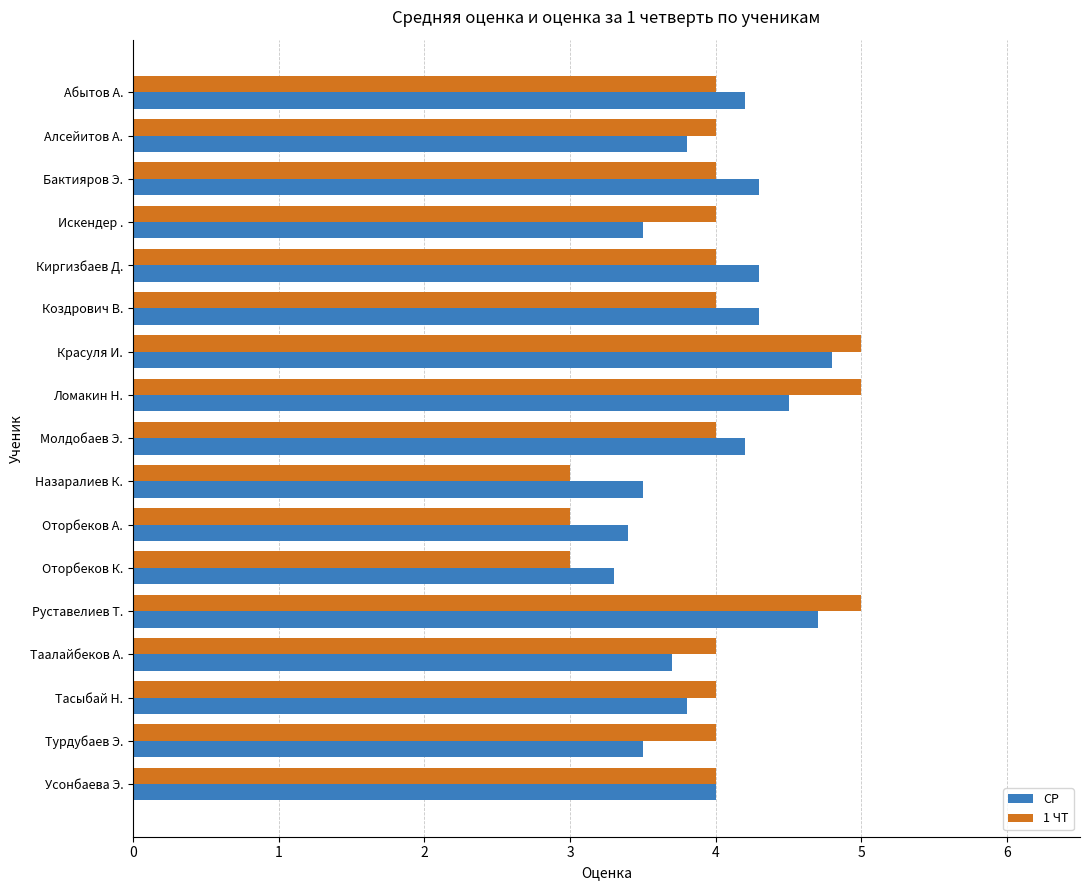

How many series are shown in this chart?

2